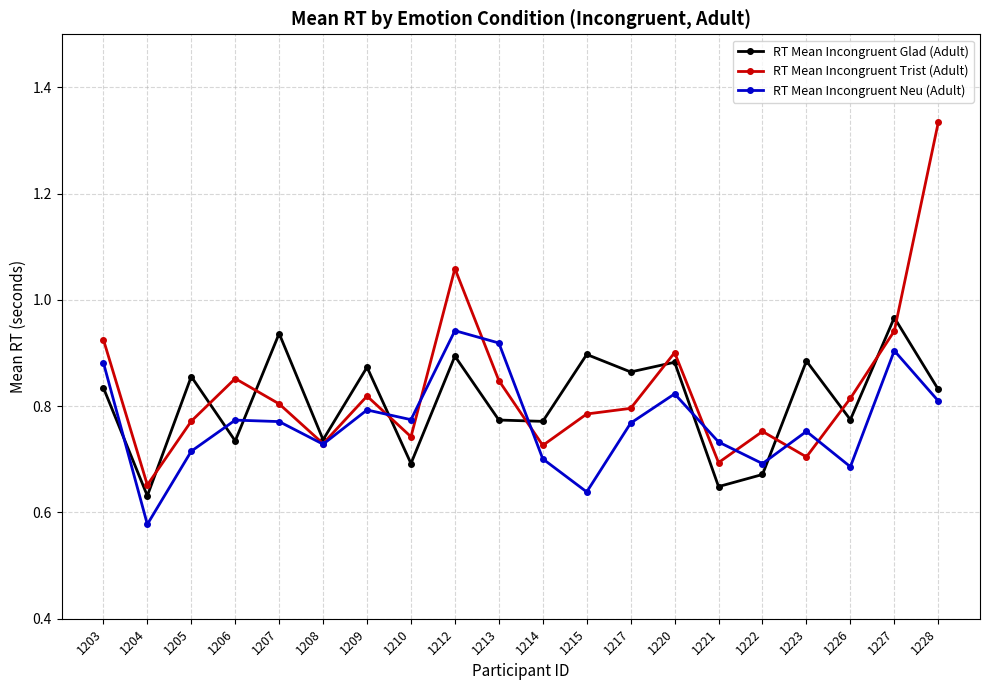

Where is RT Mean Incongruent Glad (Adult) nearest to the value 0?

1204